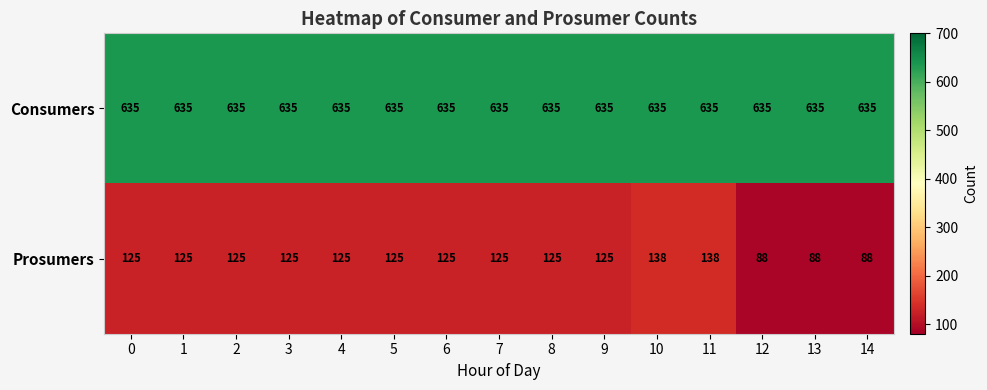

Which series has the widest spread of values?

Prosumers